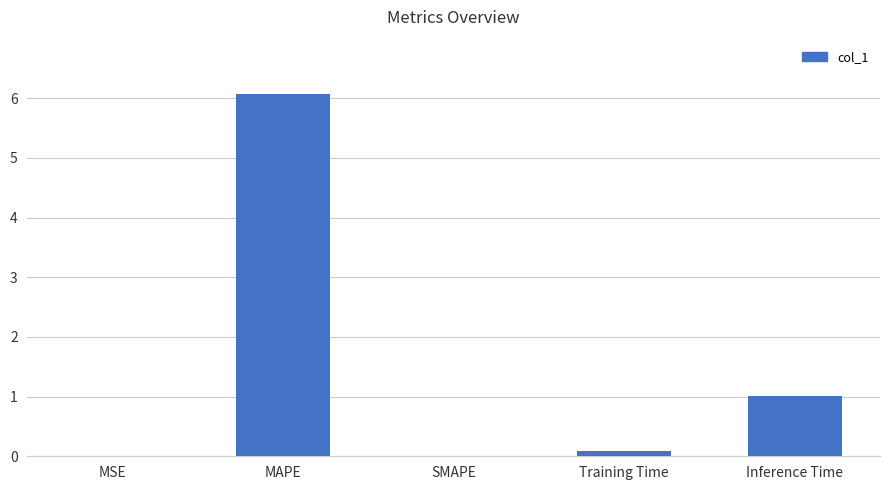

What is the sum of all values?

7.2